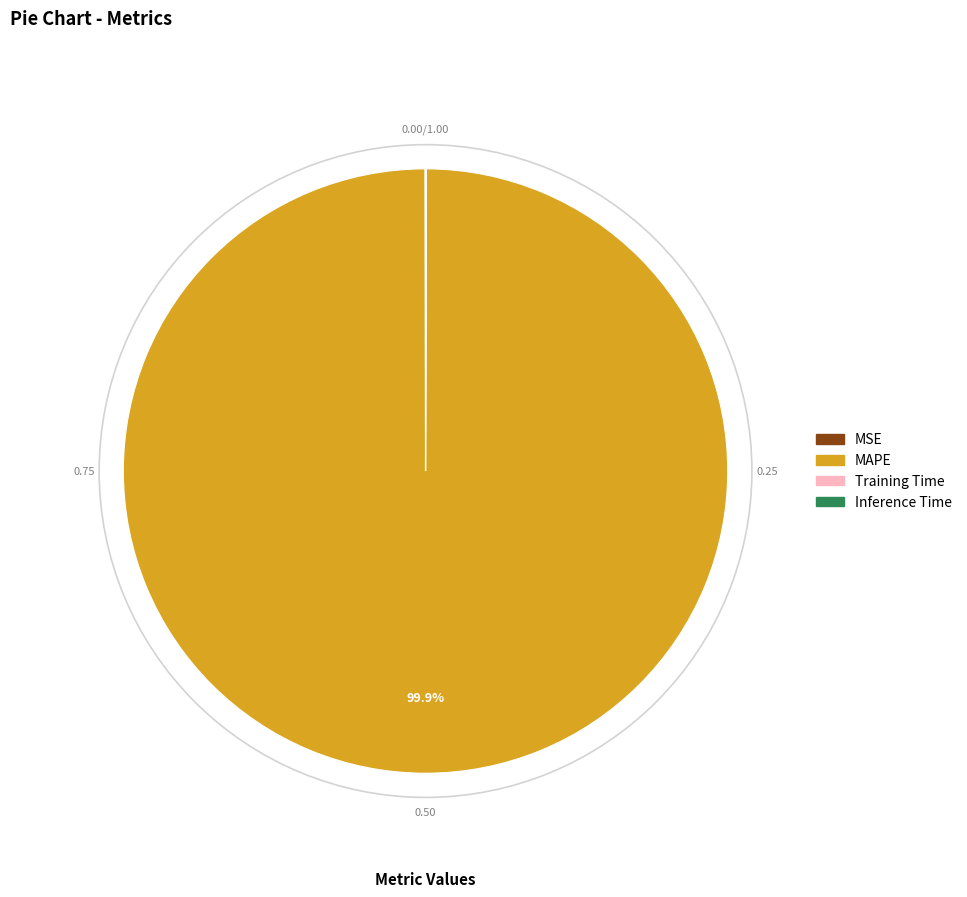

To the nearest percent, what is the average slice percentage?

25%